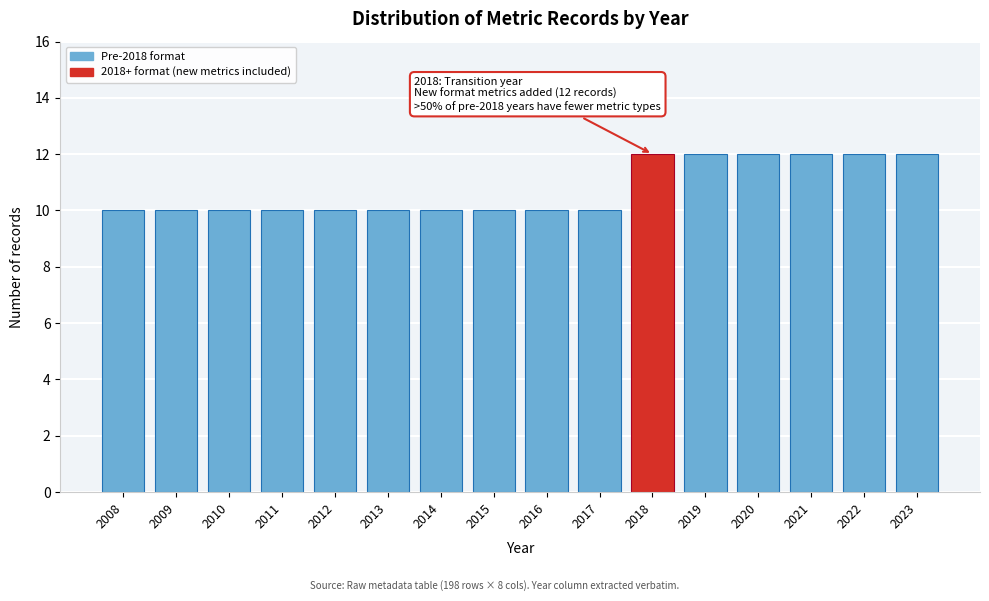

Reading left to right, transcribe all the data shown in this chart.

10	10	10	10	10	10	10	10	10	10	12	12	12	12	12	12